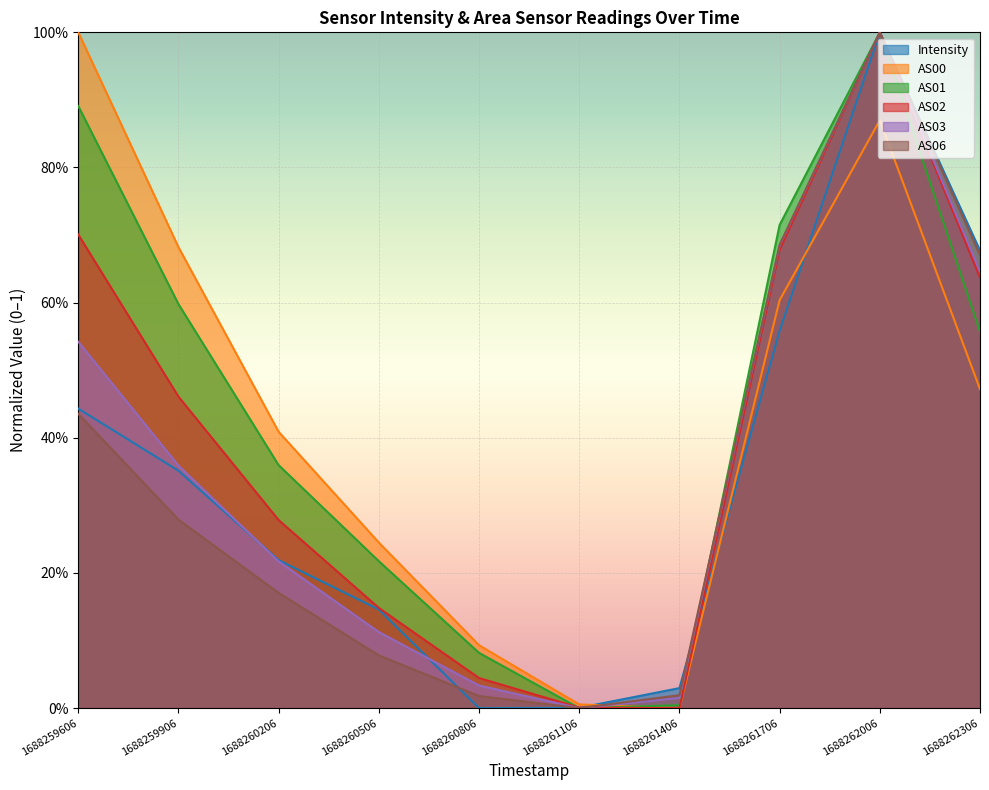

What is the total value across all series at 1688259906?

2.7